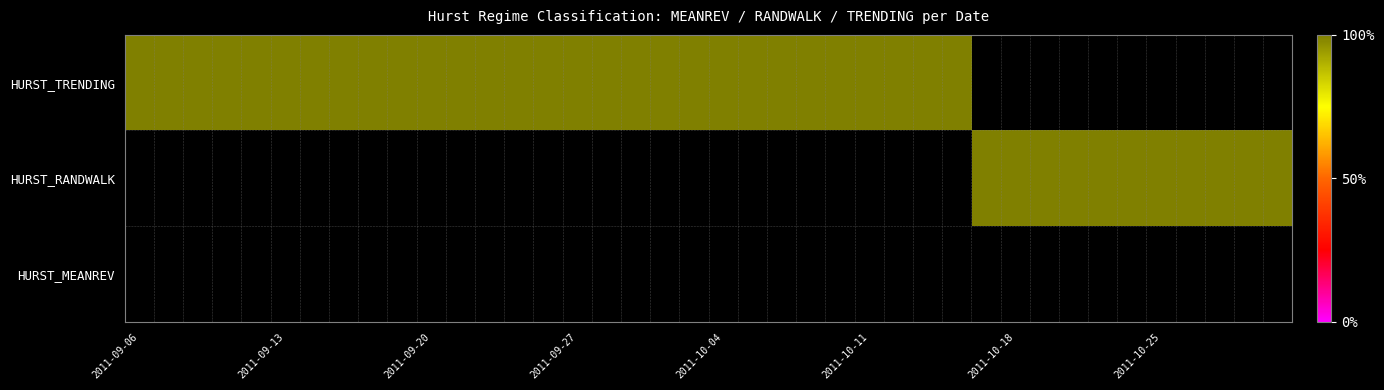

What is the spread (max minus min) of values at 2011-10-20?

1